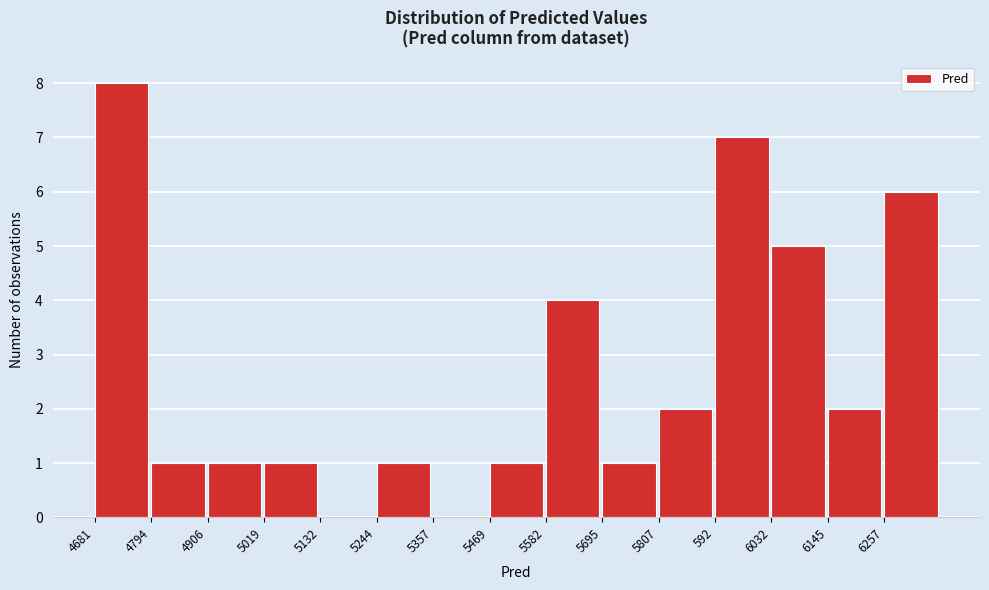

Reading left to right, transcribe all the data shown in this chart.

4681=8	4794=1	4906=1	5019=1	5132=0	5244=1	5357=0	5469=1	5582=4	5695=1	5807=2	592=7	6032=5	6145=2	6257=6